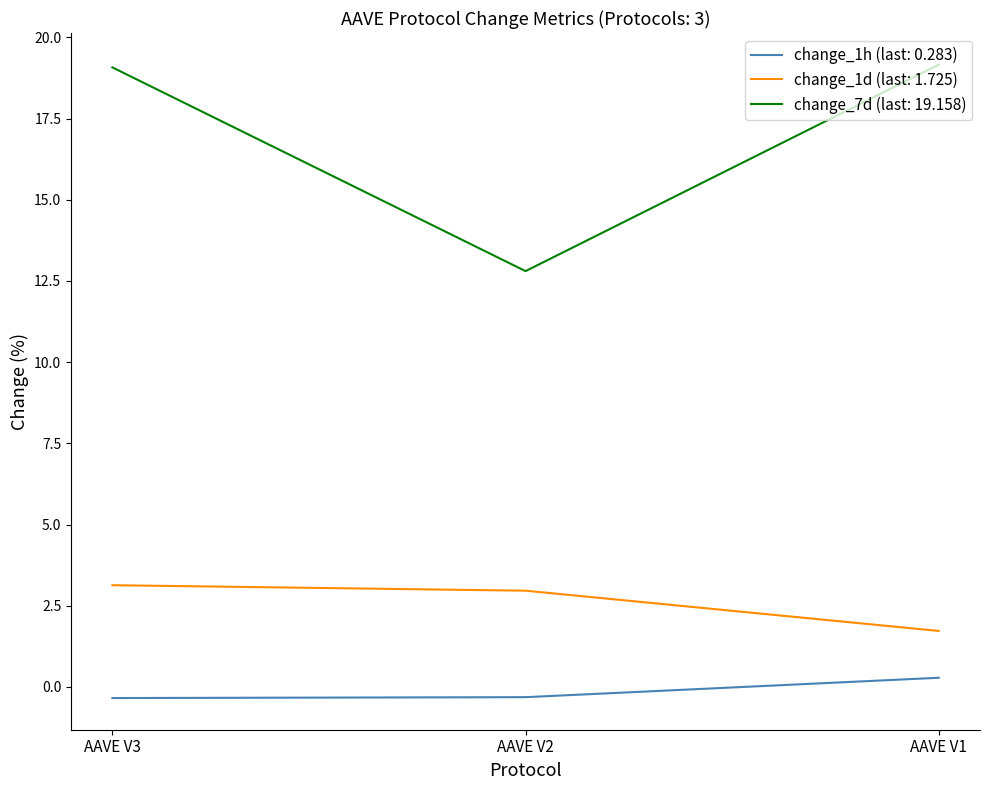

Which series has the largest range (max minus min)?

change_7d (last: 19.158)